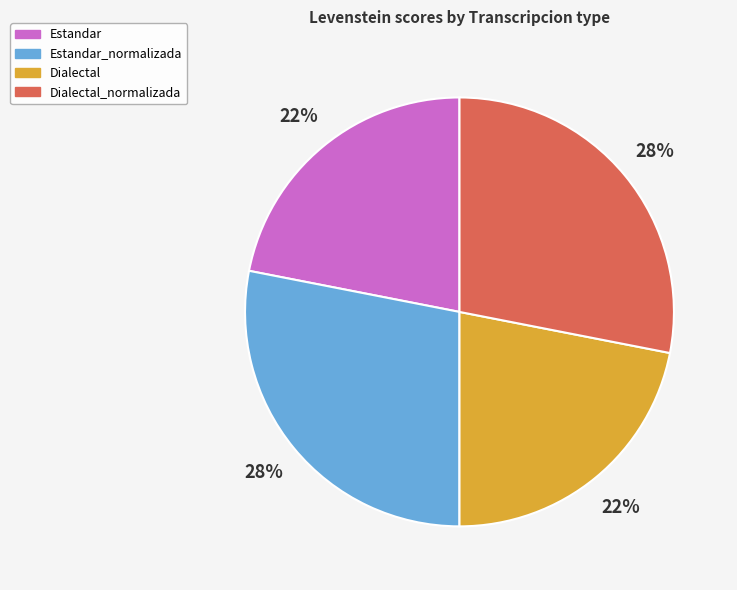

Is it true that Estandar is 22% of the pie?

True